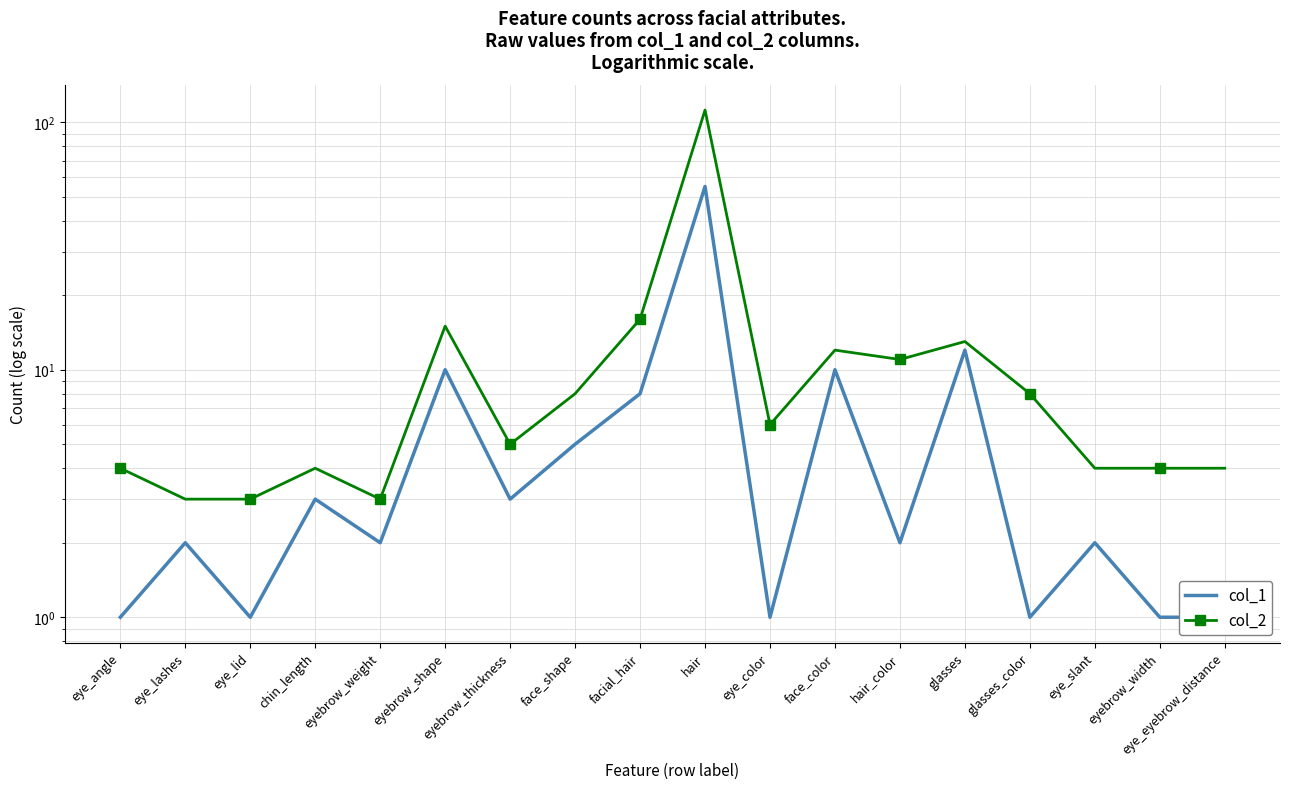

How many values in the col_1 series exceed 2?

8